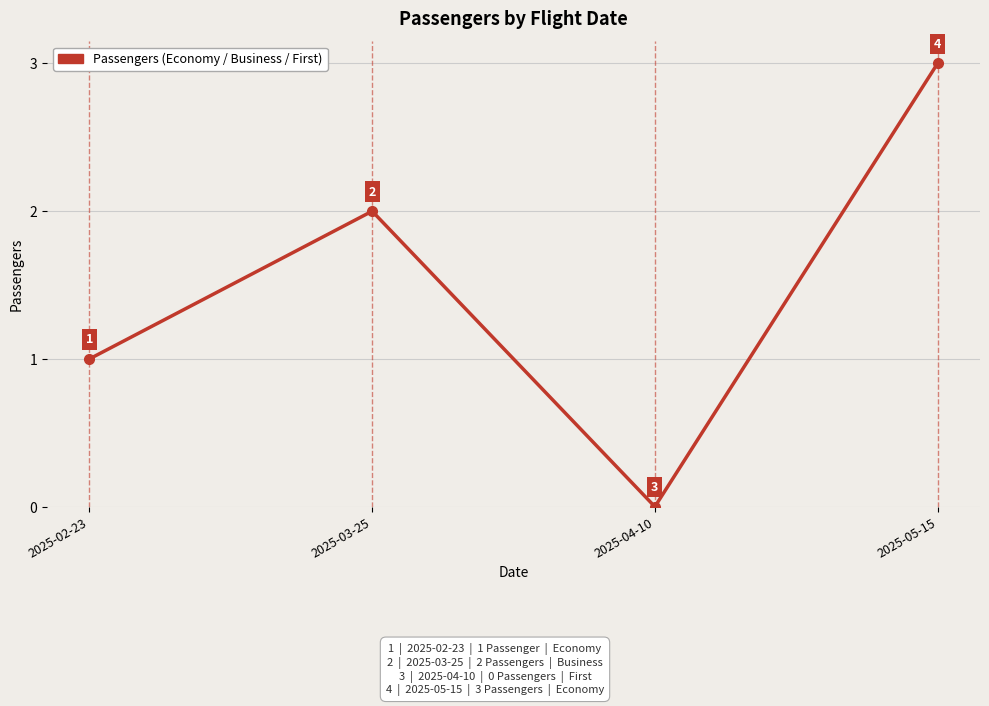

How many interior local peaks (higher than both neighbors) does the data have?

1